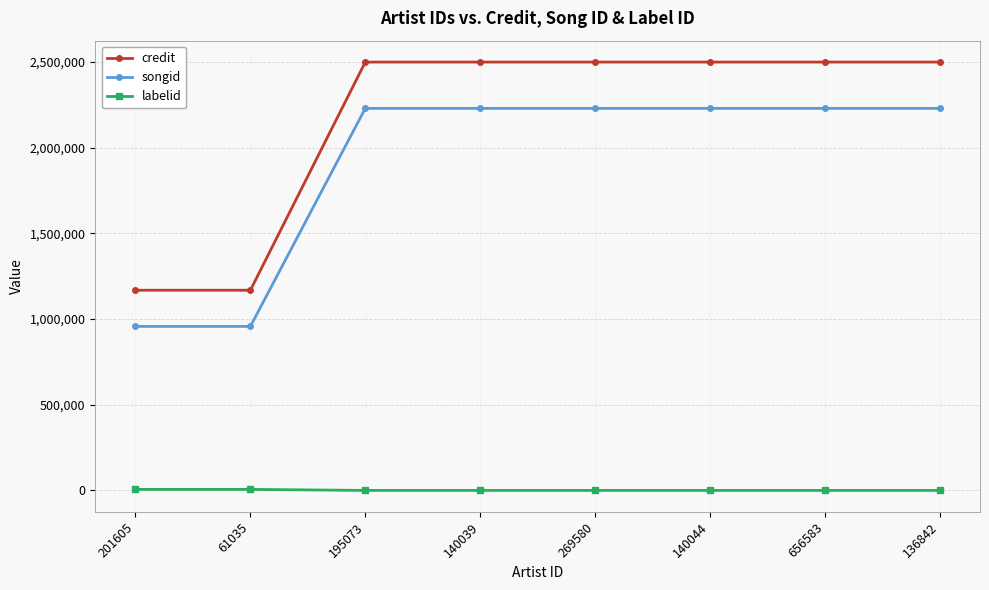

What is the difference between the maximum and minimum values in the songid series?

1271621